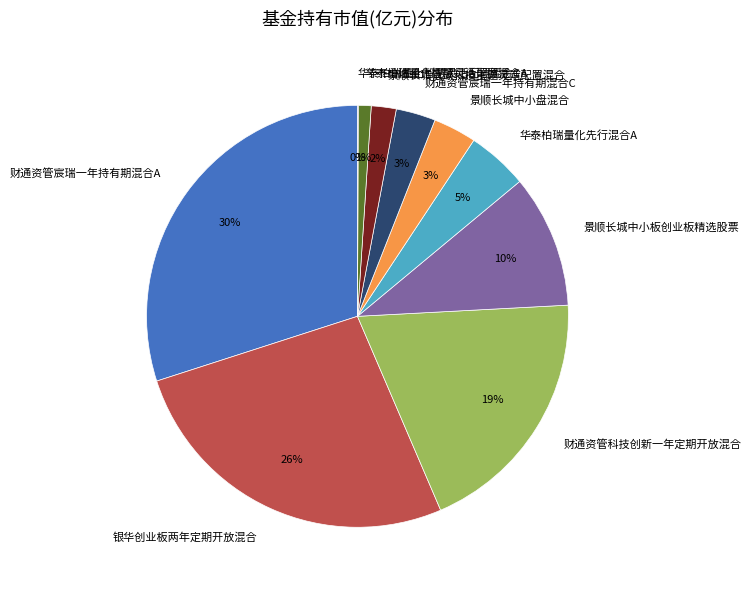

Do 景顺长城低碳科技主题灵活配置混合 and 财通资管科技创新一年定期开放混合 together represent more than half of the pie?

No